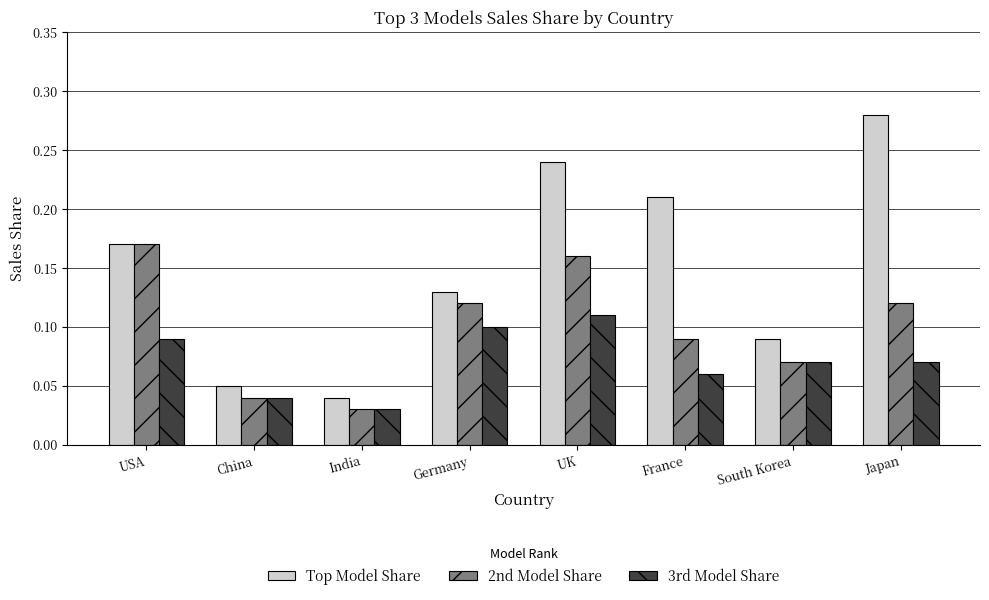

At which category is the sum across all series the highest?

UK